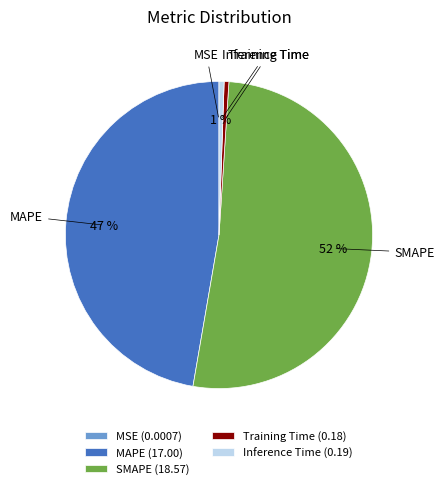

Do MAPE (17.00) and Inference Time (0.19) together represent more than half of the pie?

No